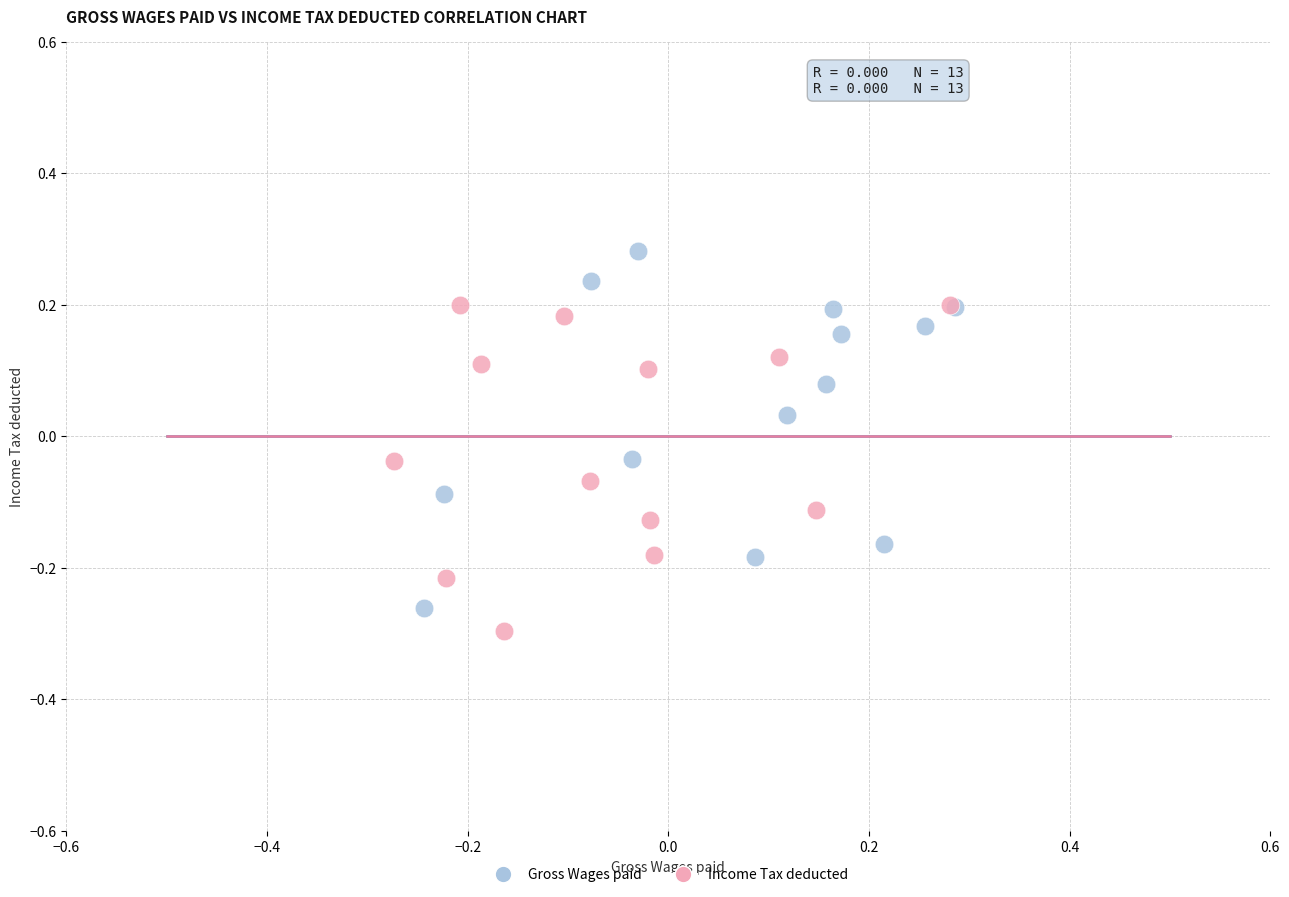

Which series contains the highest Y value?

Gross Wages paid